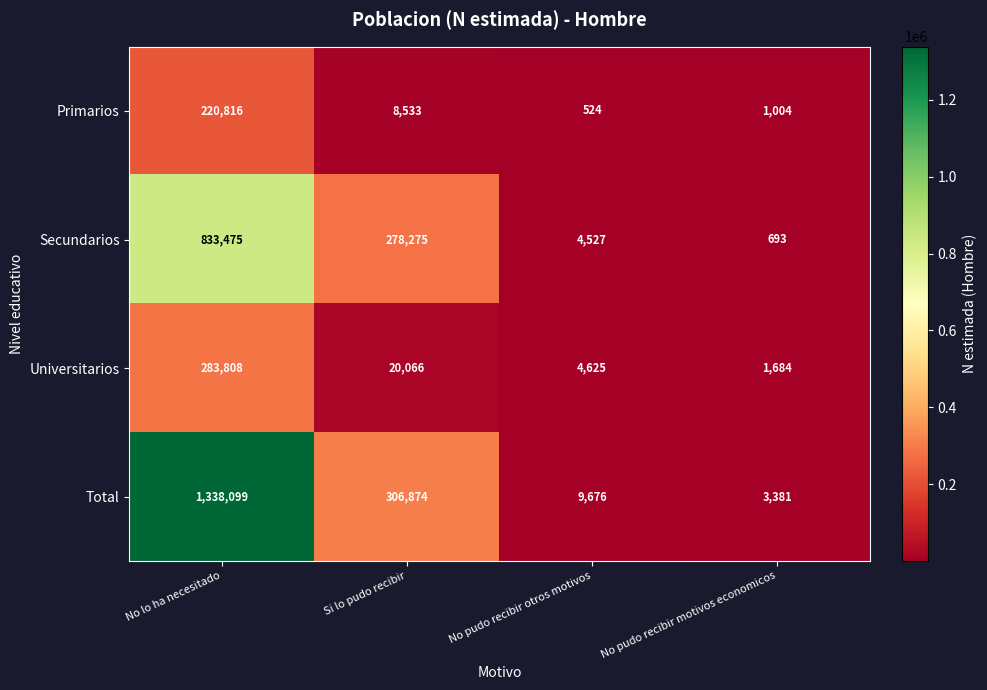

Is it true that Secundarios equals 141 at No pudo recibir motivos economicos?

False